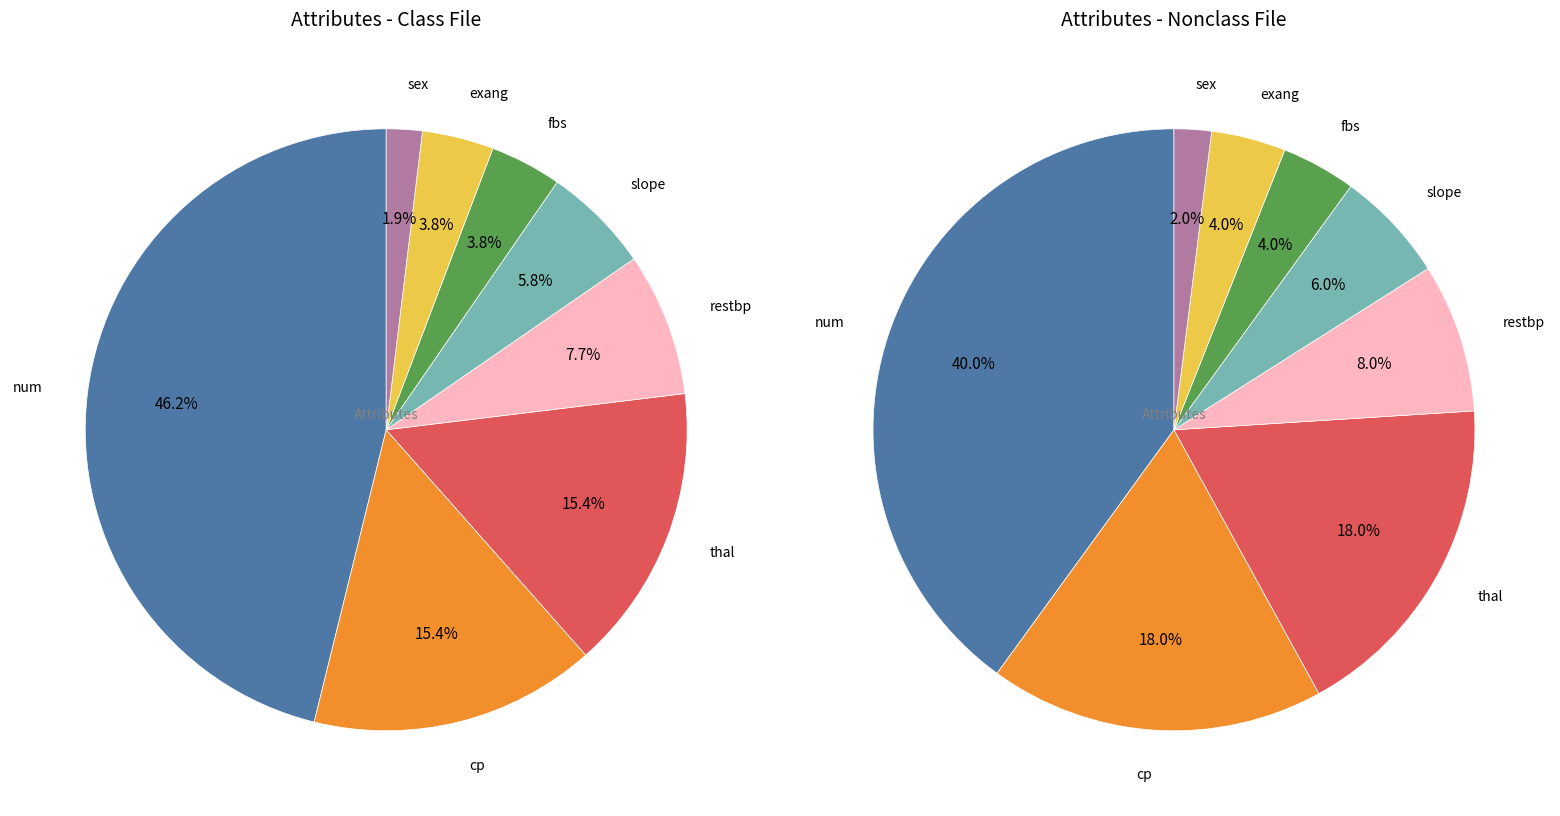

What is the smallest slice in the pie chart?

sex